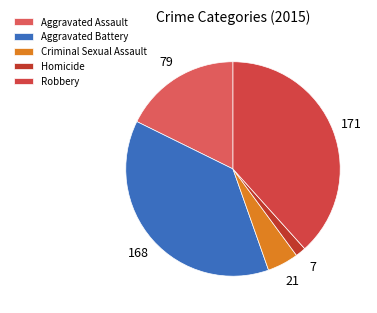

What is the ratio of the value at Aggravated Assault to the value at Robbery?

0.5